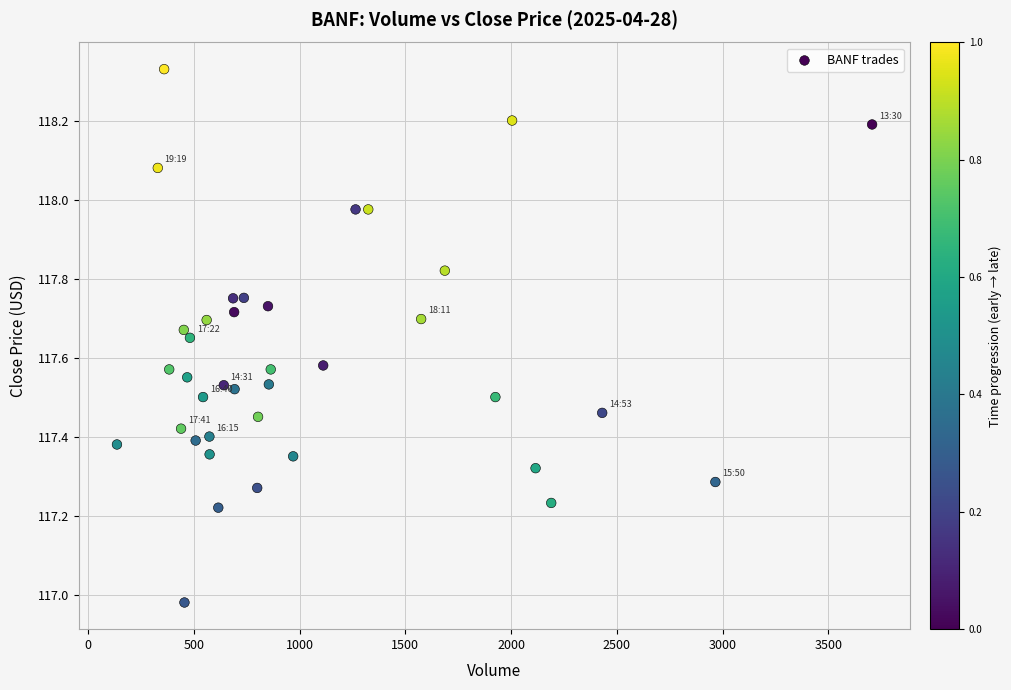

What is the range of X values (max minus min)?

3570.0